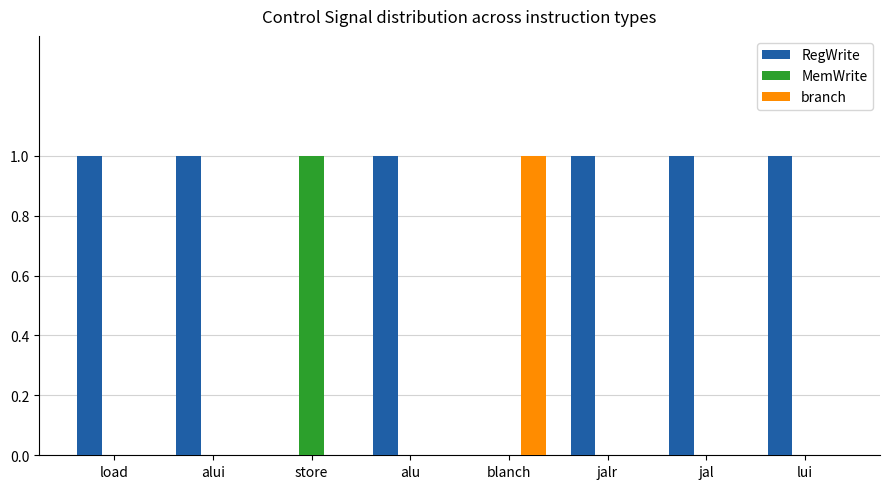

How many series are shown in this chart?

3